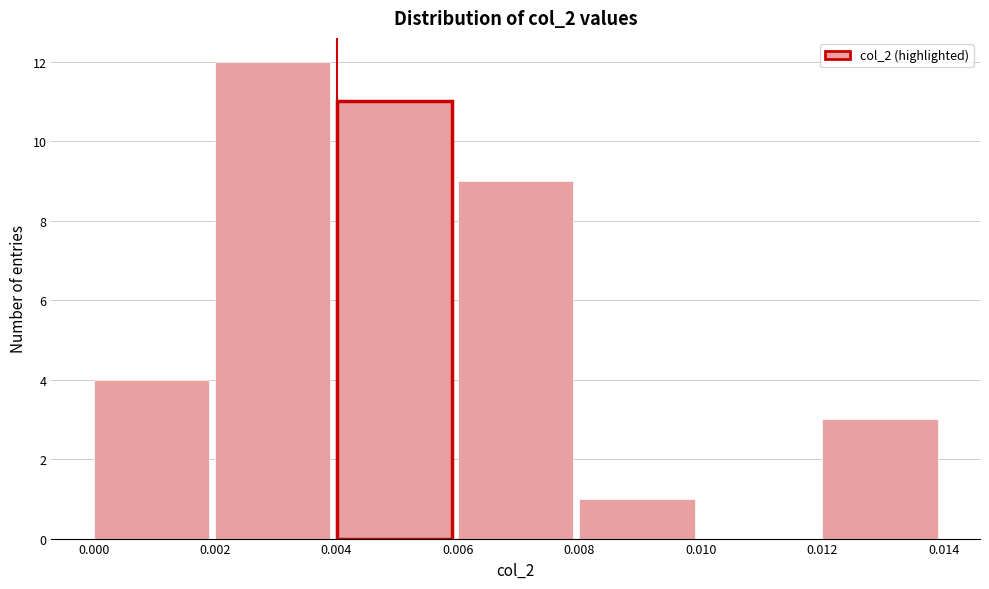

How tall is the bar that spans 0.000 to 0.002 on the x-axis? The values are not printed on the chart, so give them approximately, as read against the axis.

4